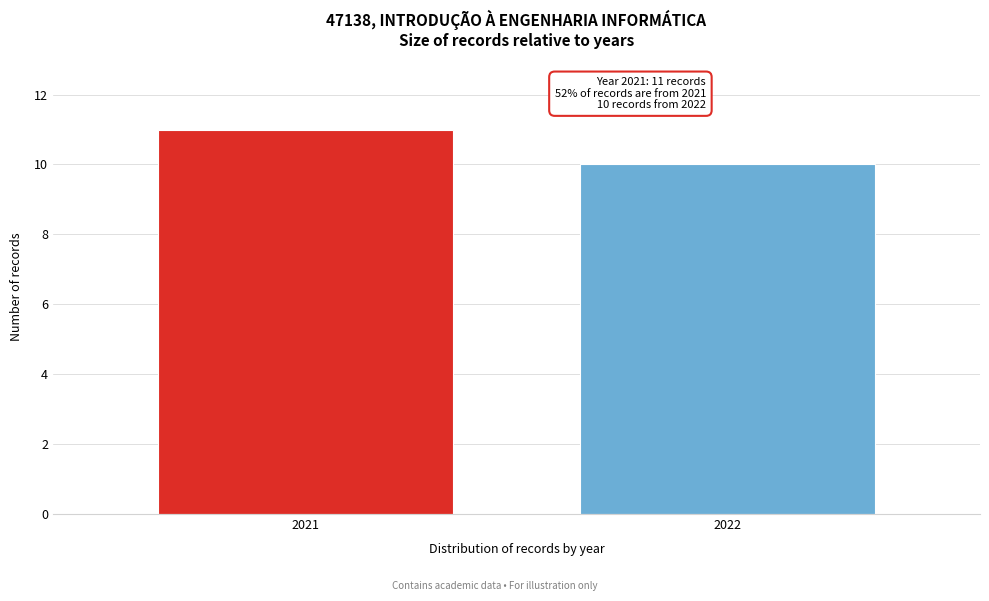

Reading right to left, what are all the values shown in this chart?

2022=10	2021=11